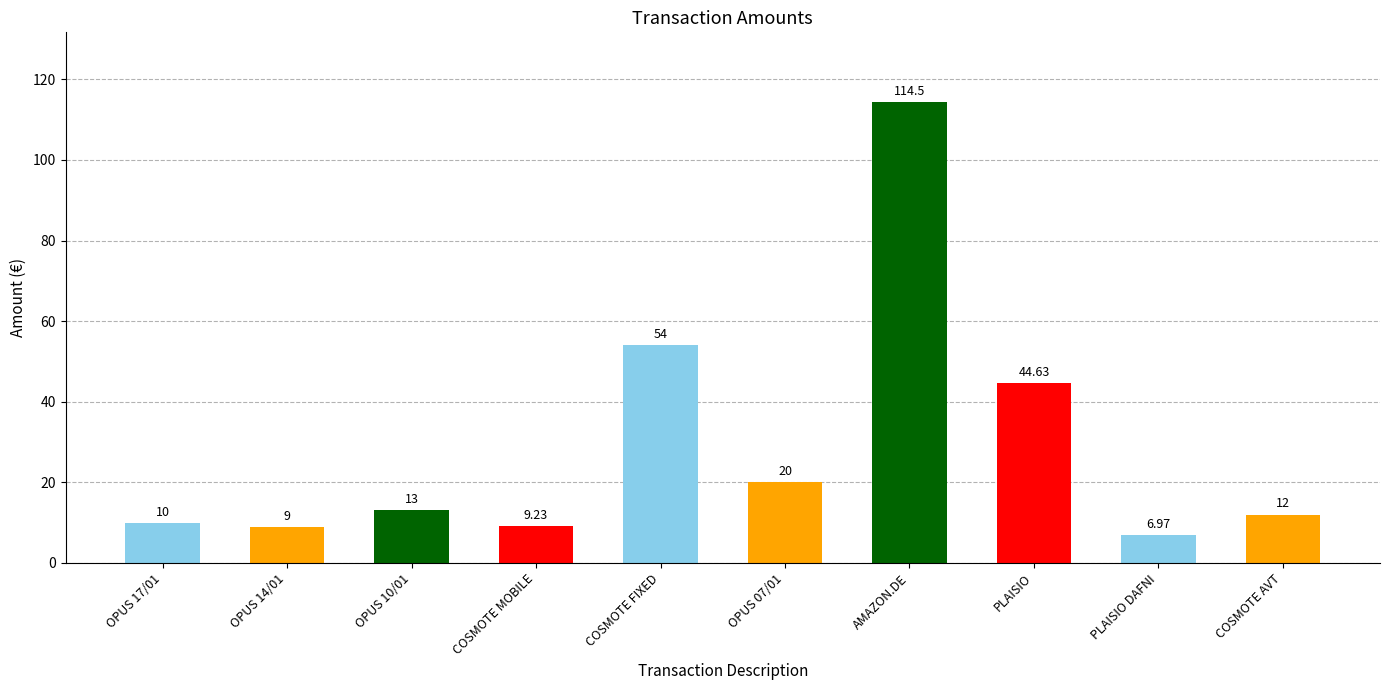

The chart shows a value of 9.0 at OPUS 14/01. True or false?

True